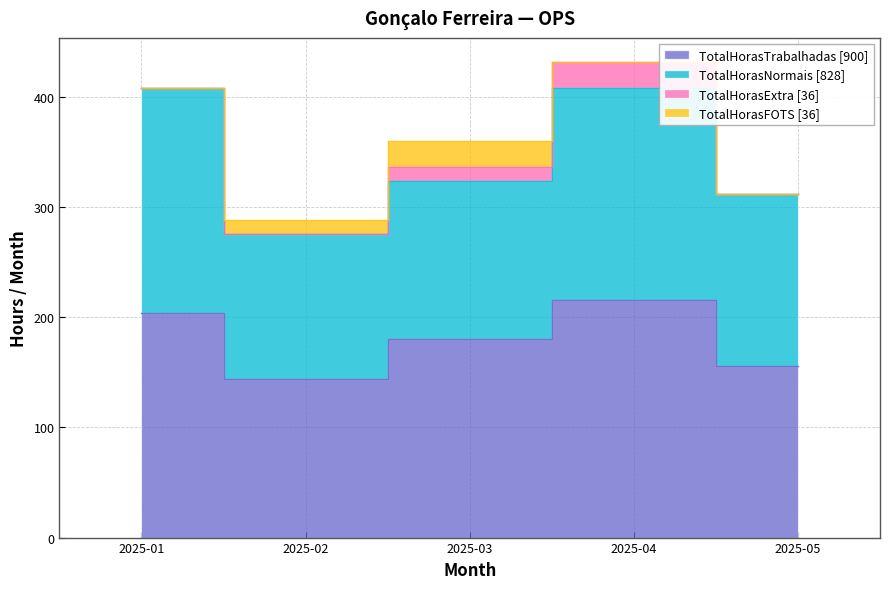

How many values in the TotalHorasNormais series exceed 156?

2